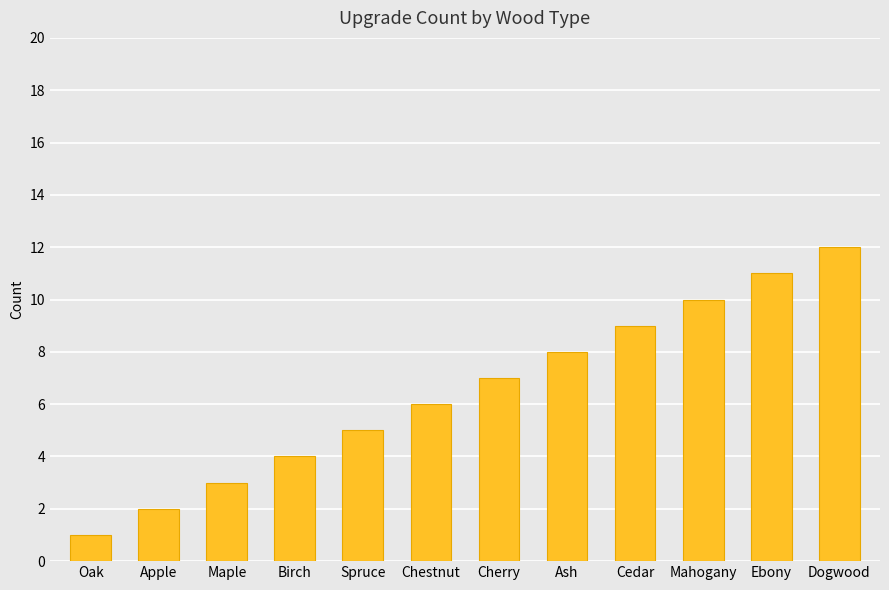

What is the ratio of the value at Cedar to the value at Mahogany?

0.9